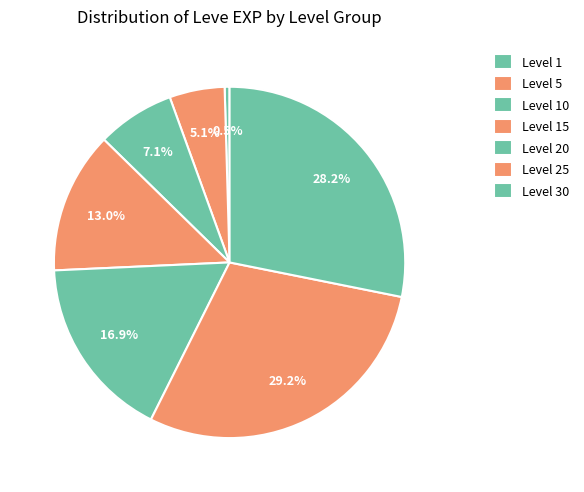

To the nearest percent, what portion does Level 20 represent?

17%